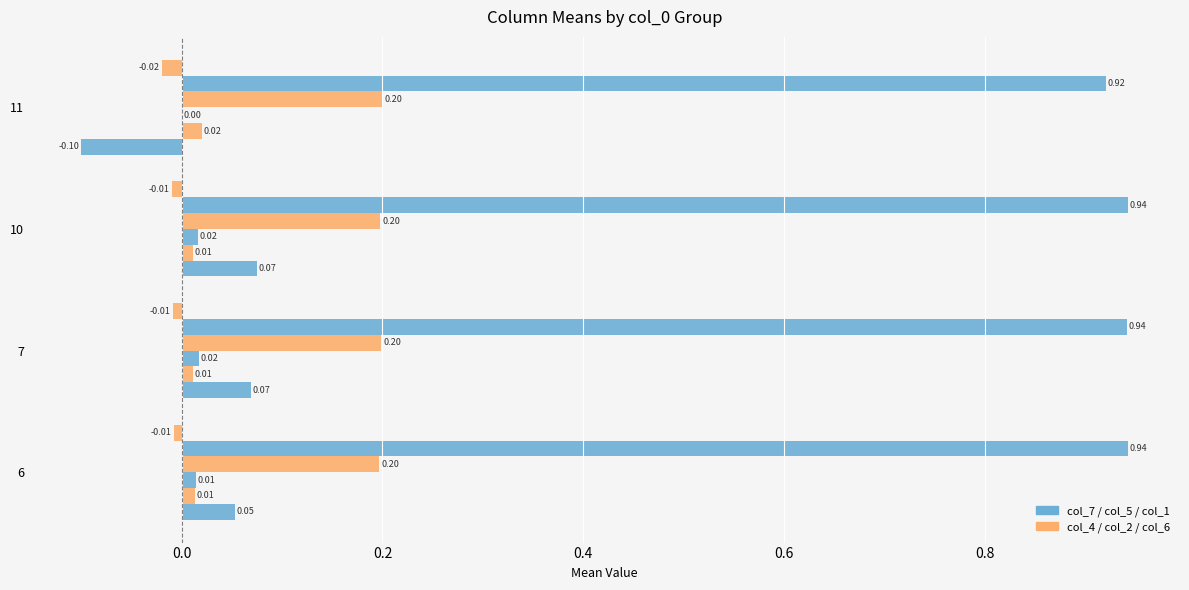

Count the number of categories in the chart.

4